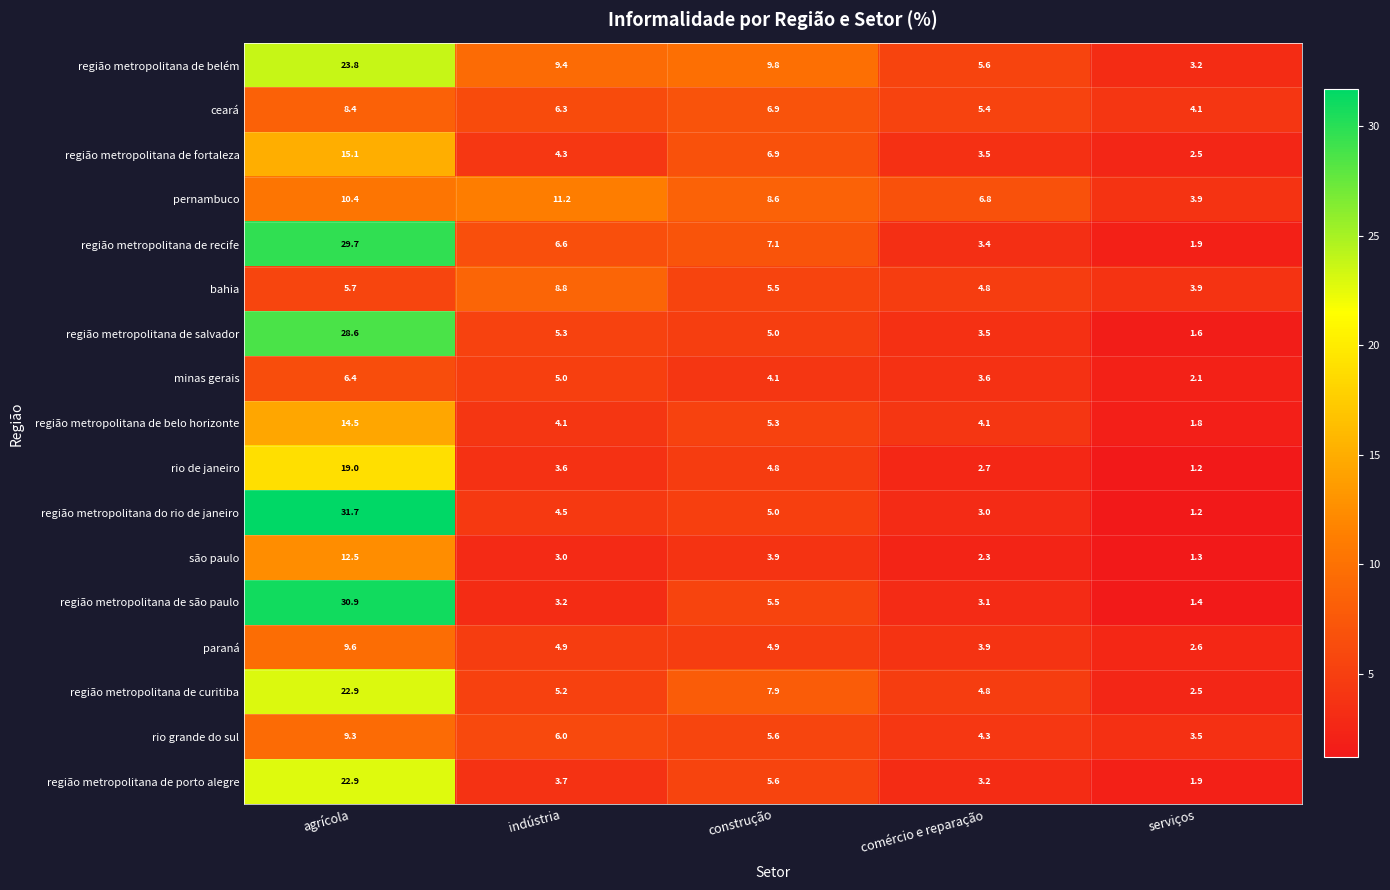

How many values in the paraná series exceed 4?

3